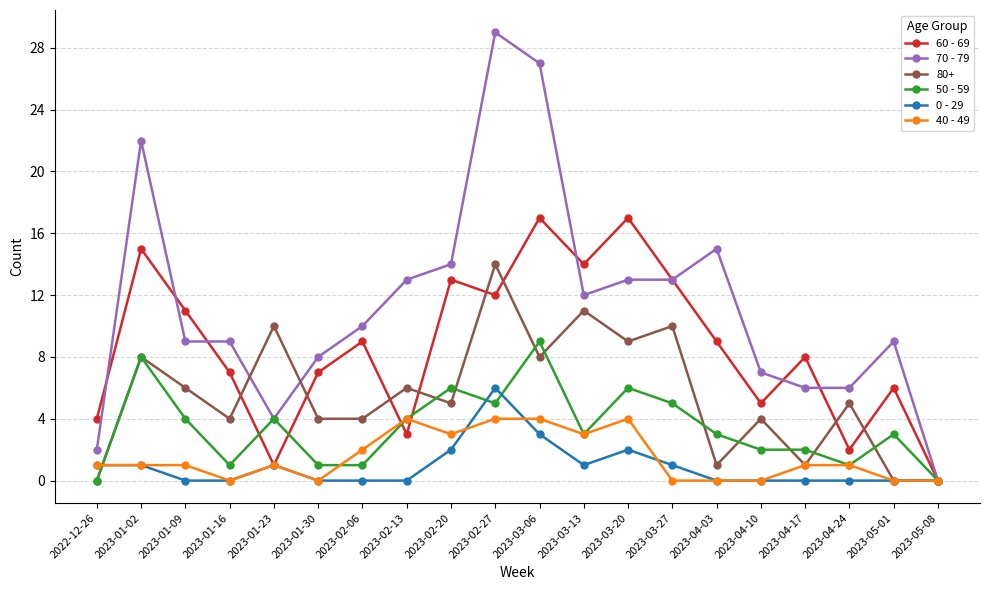

Count the number of data series in this chart.

6